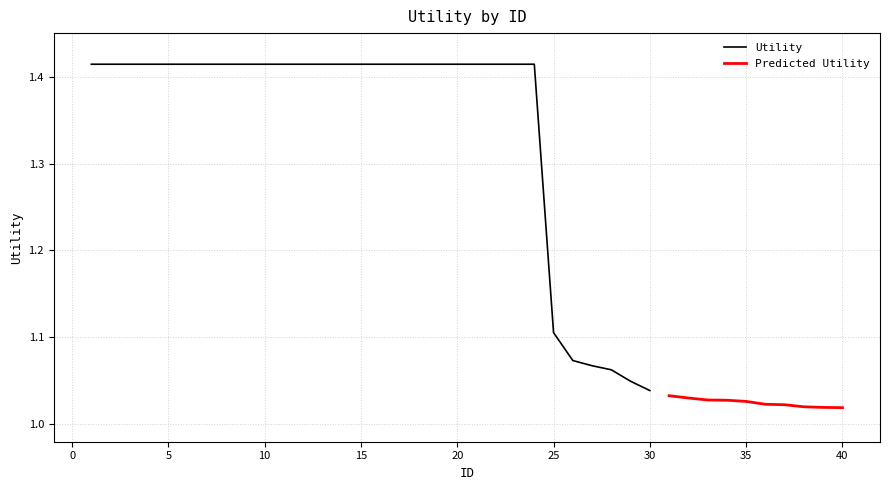

List the labels in order of value, smallest first.

40, 39, 38, 37, 36, 35, 34, 33, 32, 31, 30, 29, 28, 27, 26, 25, 1, 2, 3, 4, 5, 6, 7, 8, 9, 10, 11, 12, 13, 14, 15, 16, 17, 18, 19, 20, 21, 22, 23, 24